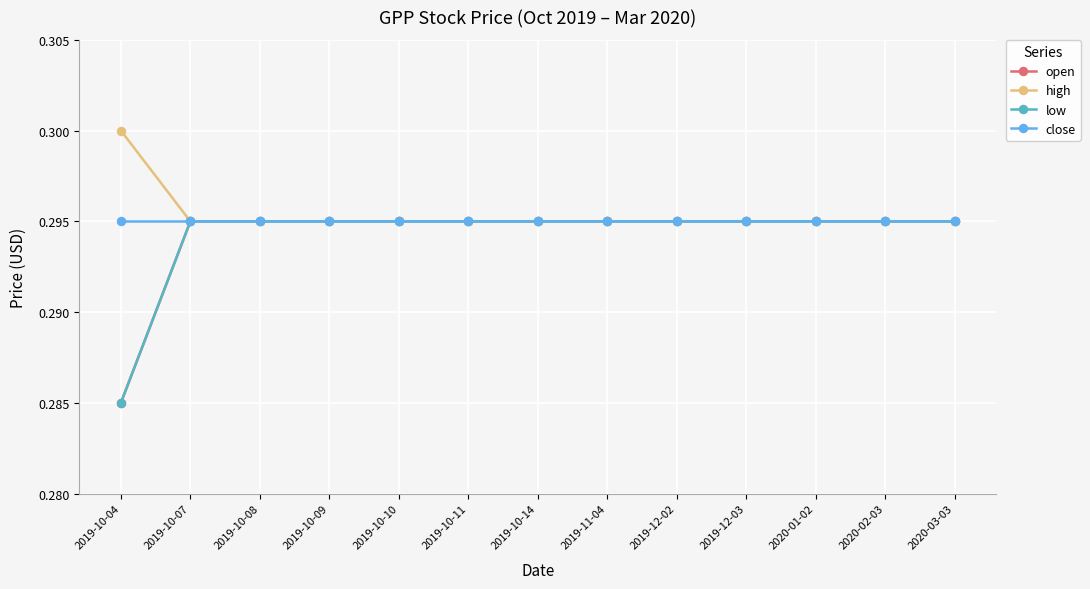

Is this an area chart (filled region under the line)?

No